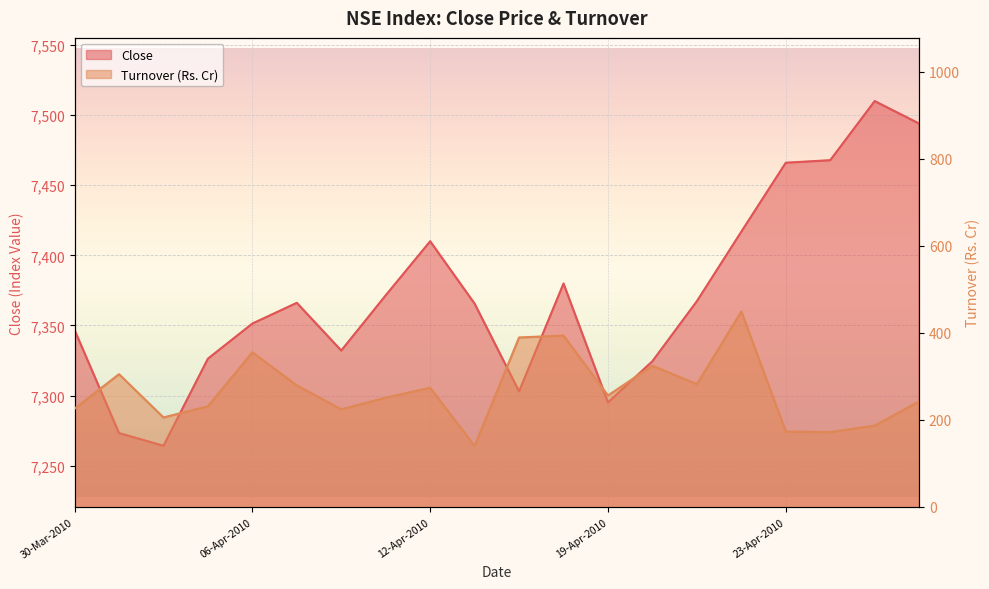

Reading right to left, list all the values displayed in this chart.

Close: 7493.9	7509.9	7467.7	7465.9	7416.8	7367.3	7324.5	7295.2	7379.9	7303.1	7365.5	7410.0	7371.5	7332.1	7366.1	7351.4	7326.3	7264.3	7273.3	7346.8
Turnover (Rs. Cr): 242.6	186.9	171.9	173.2	449.1	282.1	324.6	256.2	393.7	389.4	140.1	273.8	251.0	224.3	279.3	355.3	231.2	205.7	305.1	225.9